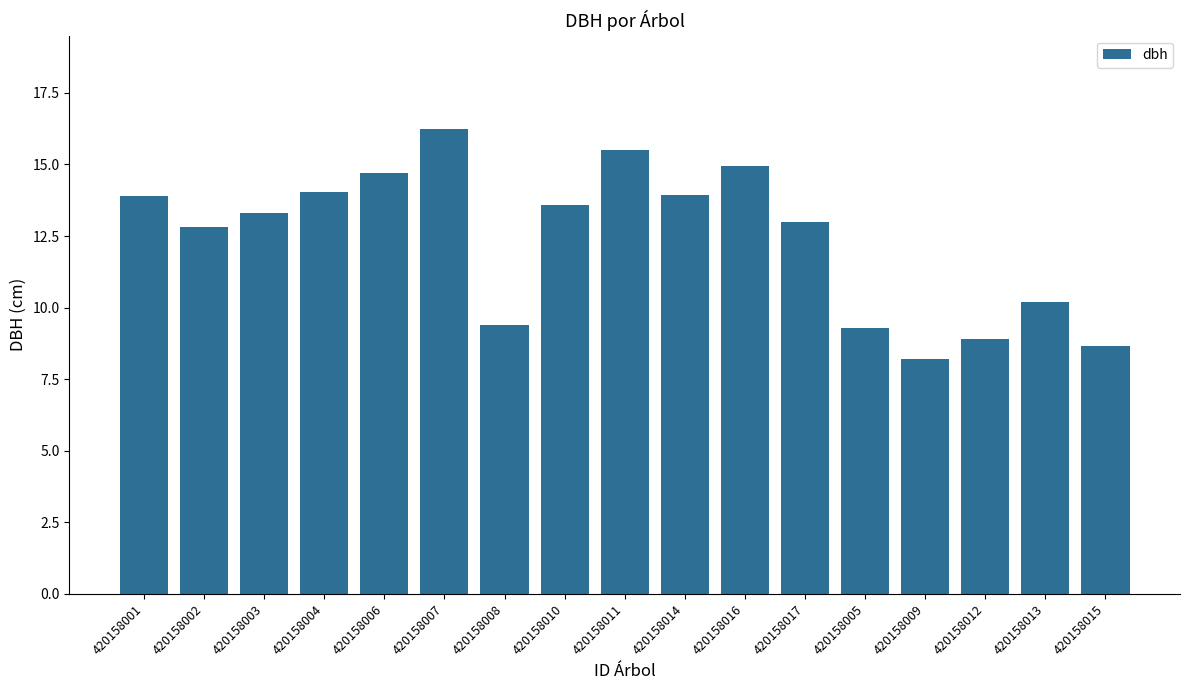

At which category does the chart reach its peak across all series?

420158007